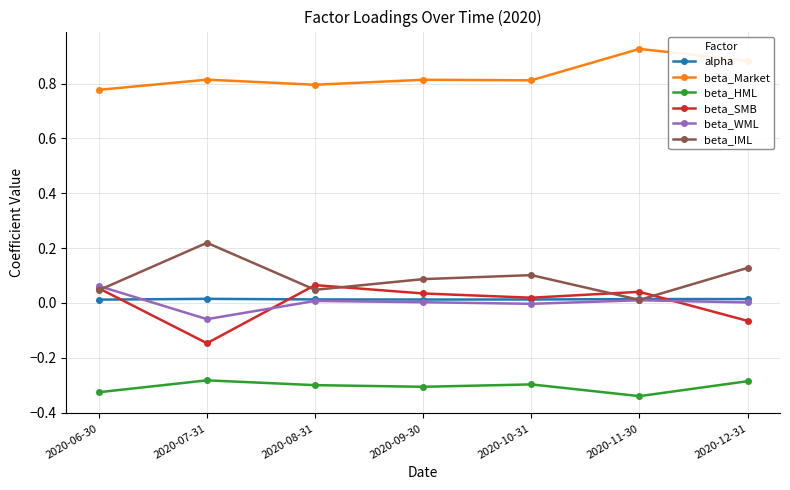

Which category has the highest value across all series?

2020-11-30